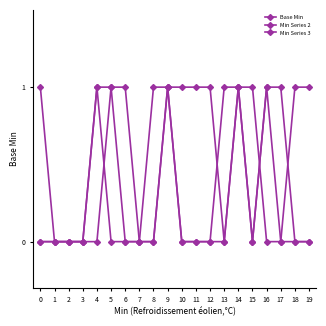

Where do Min Series 2 and Base Min first cross each other?

4 and 5